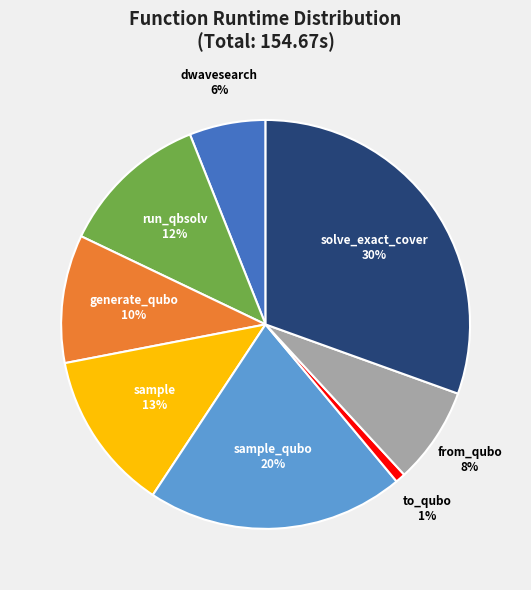

To the nearest percent, what portion does generate_qubo represent?

10%